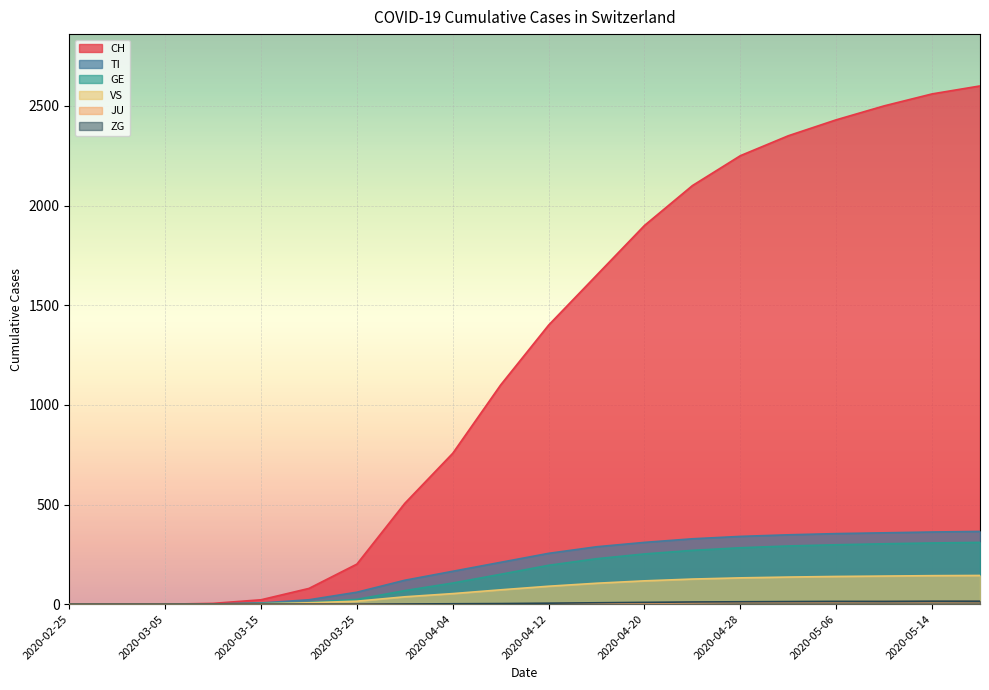

What position from the right is 2020-03-05?

18